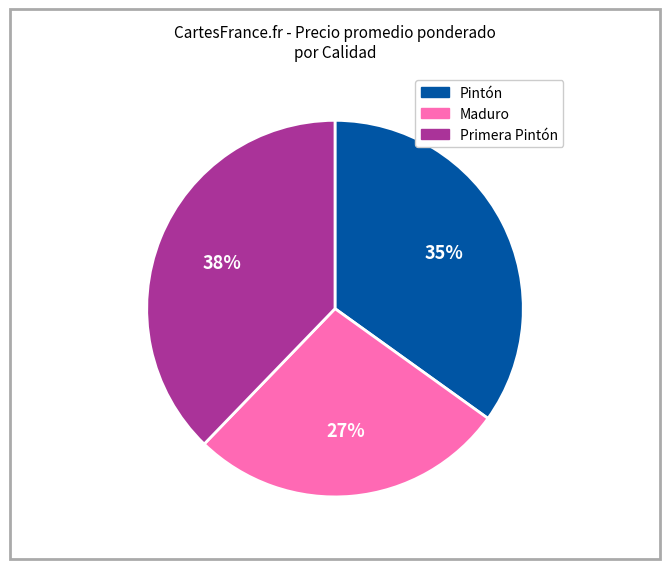

Is there any slice that represents more than half of the pie?

No